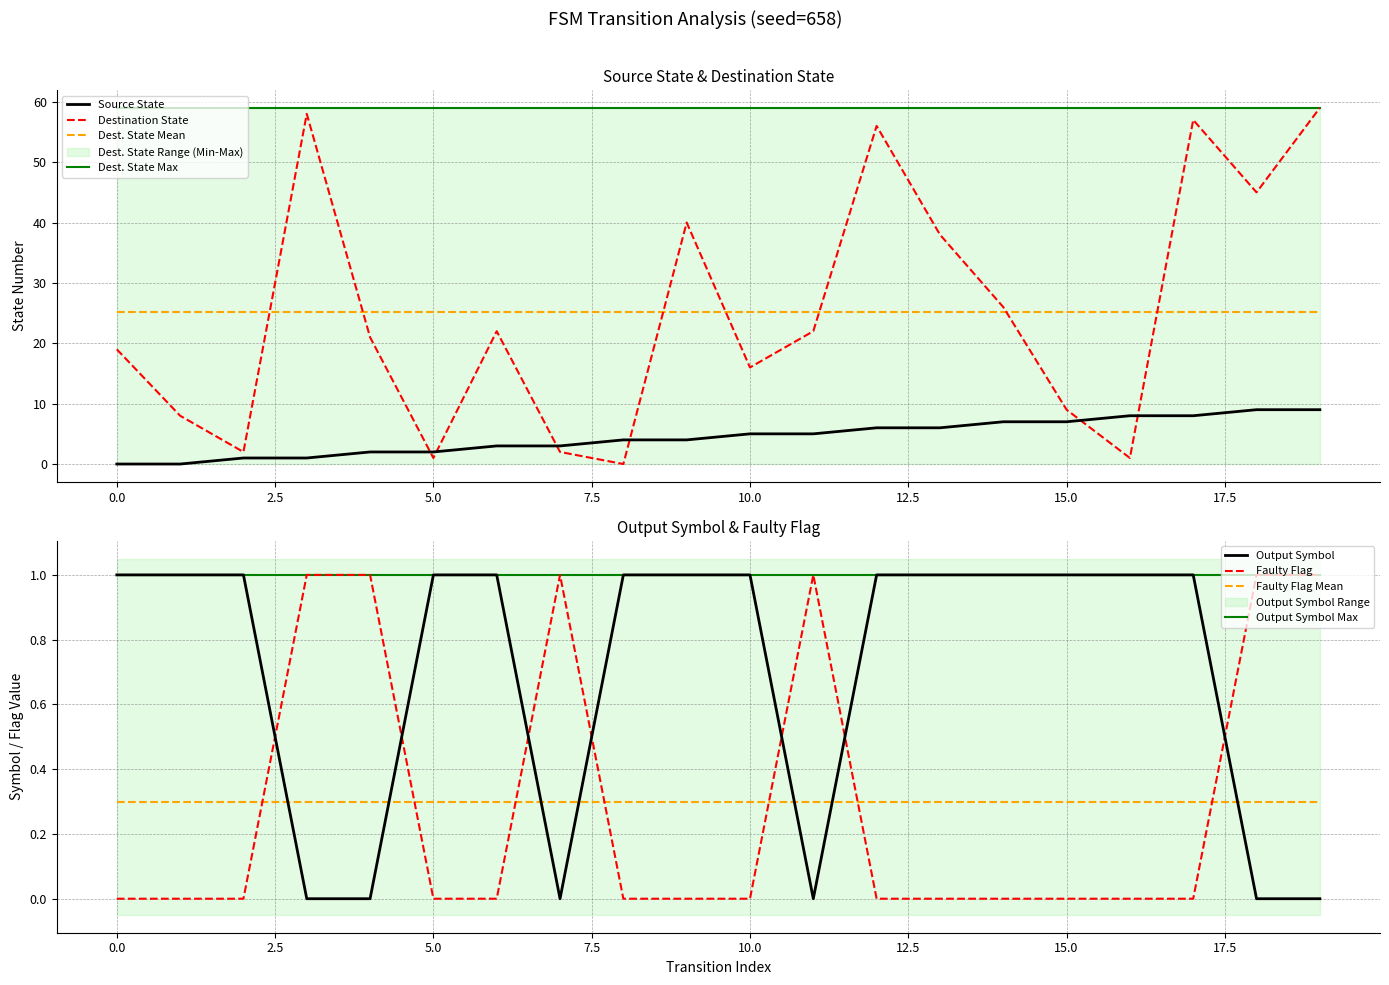

What is the sum of the faulty_flag values at 1 and 10?

2